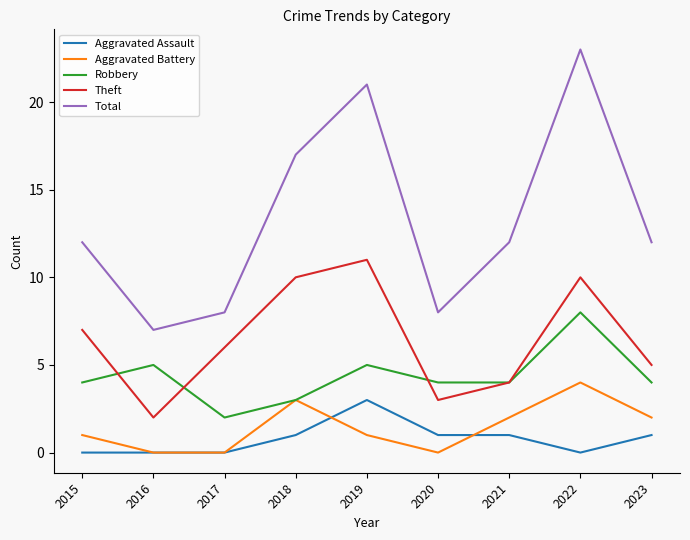

Between 2022 and 2023, which series saw the biggest shift?

Total